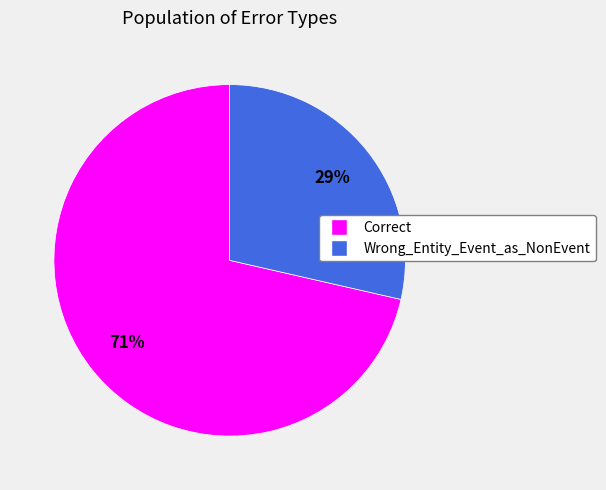

Does any single category account for the majority?

Yes